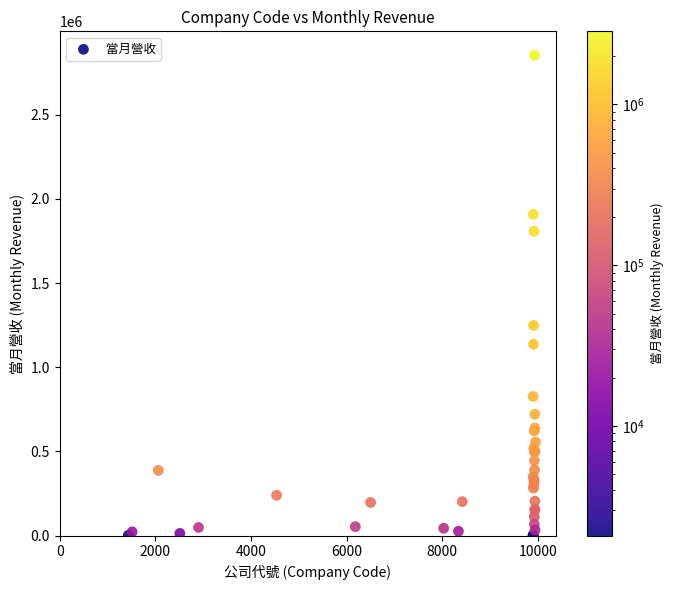

What Y value in the scatter plot is closest to 1427066?

1248803